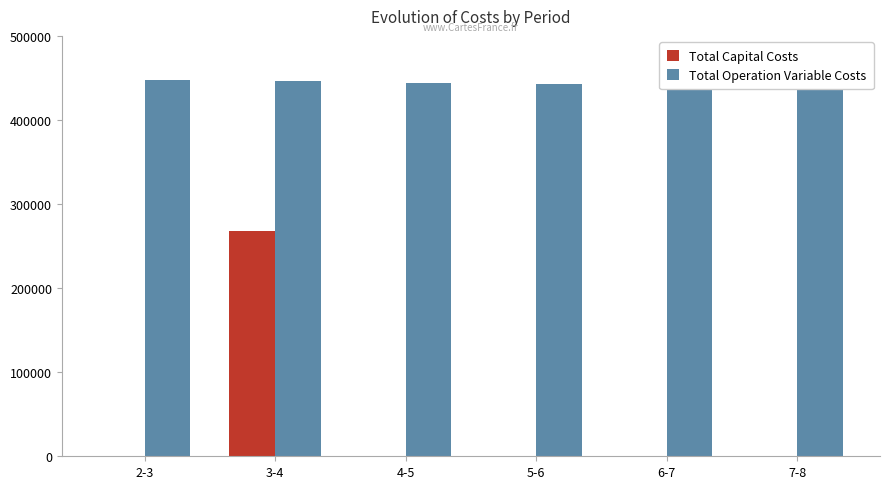

List the series in order of their peak value, lowest first.

Total Capital Costs, Total Operation Variable Costs